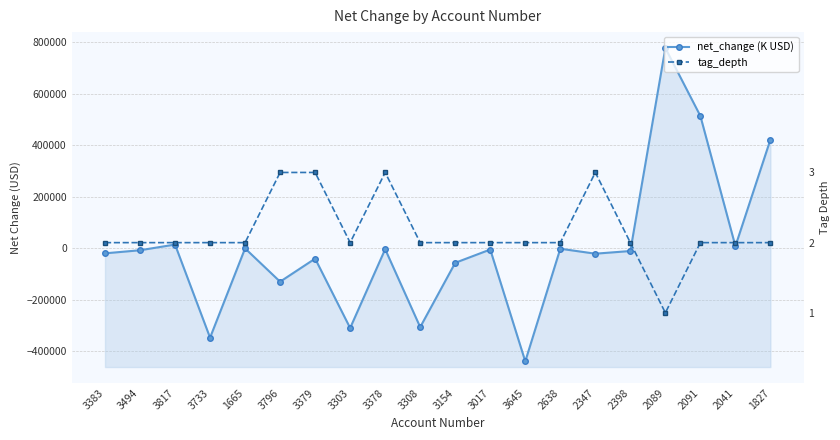

What value does the net_change (K USD) series have at 2398, to the nearest 50?

-10450